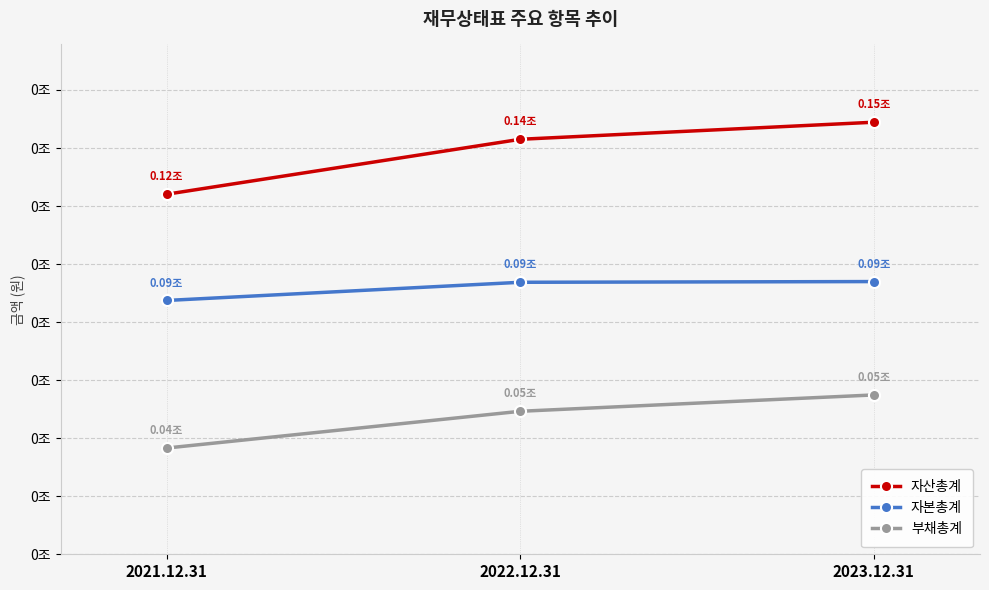

At which category does the chart reach its minimum across all series?

2021.12.31